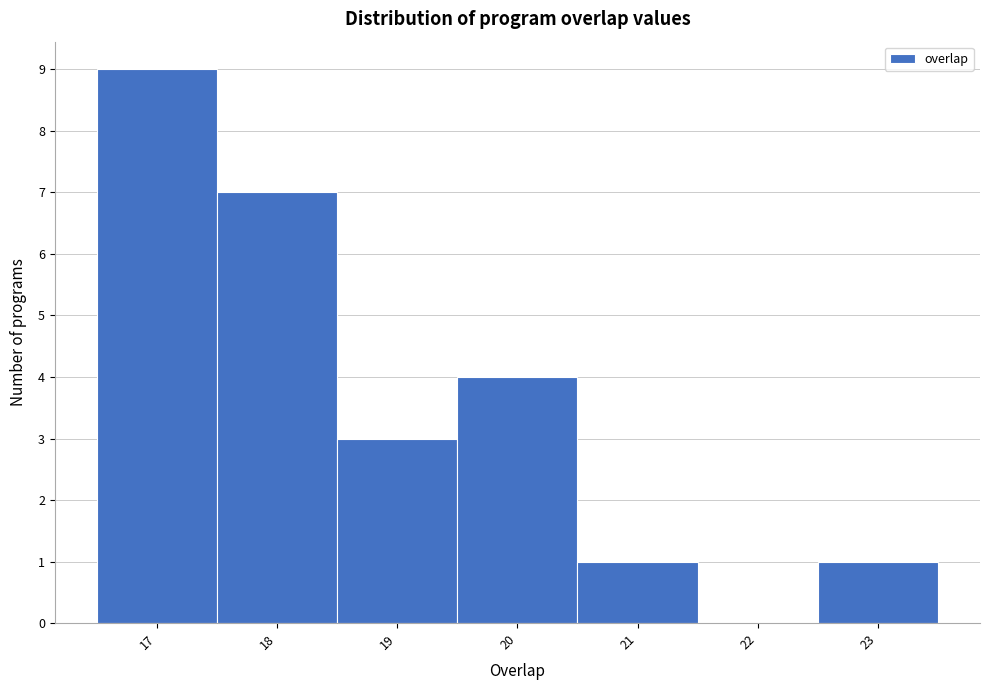

Reading left to right, transcribe this chart: for each bar, give the range it covers on the x-axis and its height. The values are not printed on the chart, so give them approximately, as read against the axis.

16.5 to 17.5: 9
17.5 to 18.5: 7
18.5 to 19.5: 3
19.5 to 20.5: 4
20.5 to 21.5: 1
21.5 to 22.5: 0
22.5 to 23.5: 1